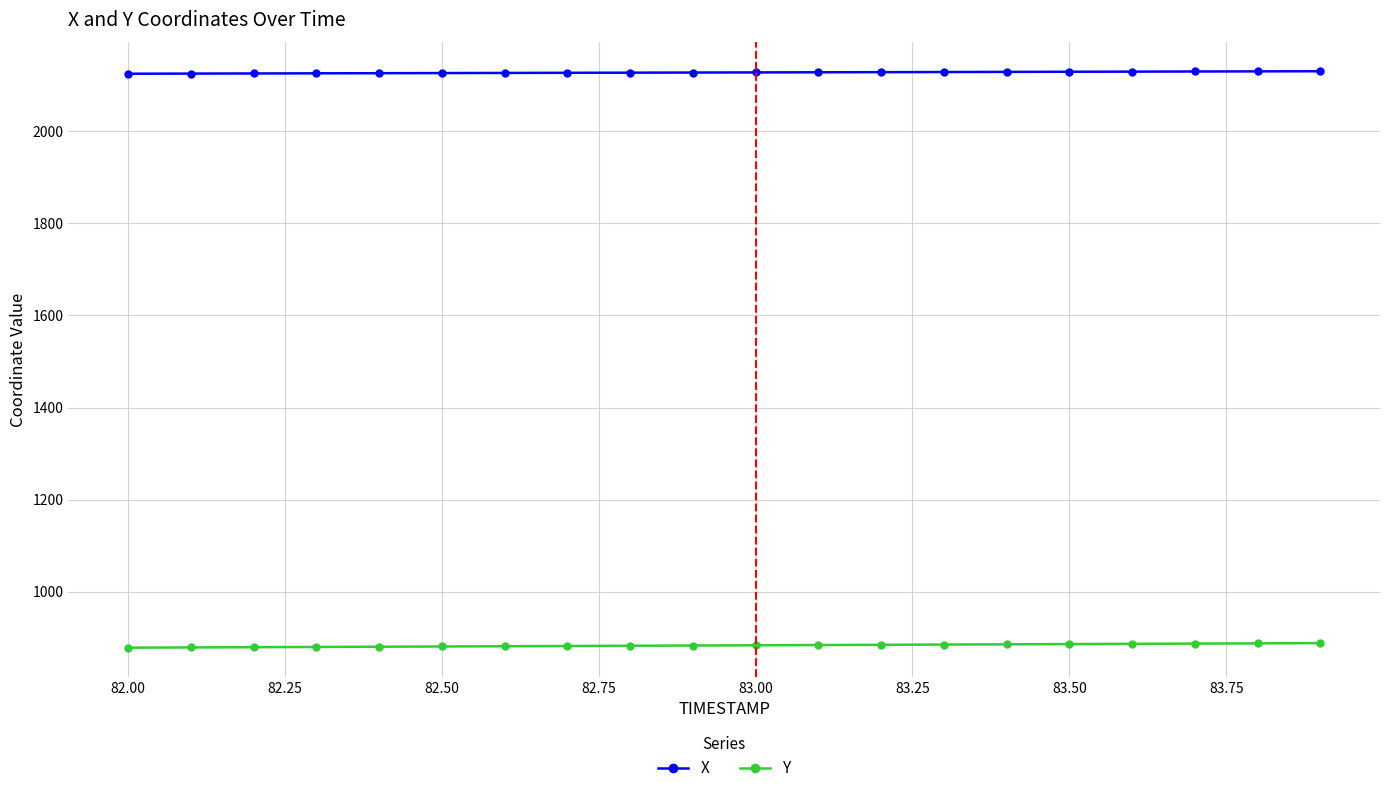

What is the average value of the Y series?

883.1